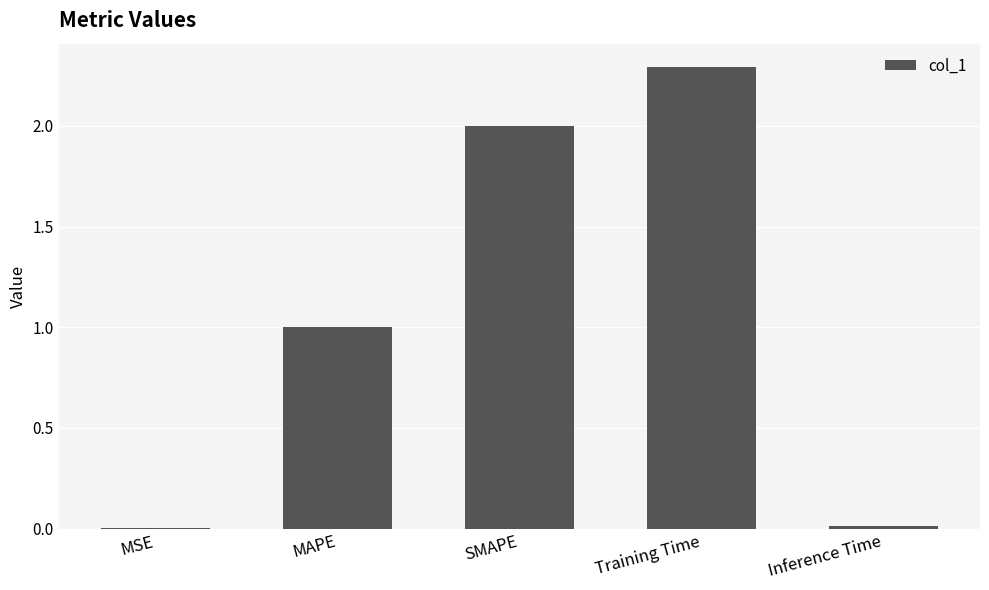

What is the difference between the values at Training Time and MSE?

2.3